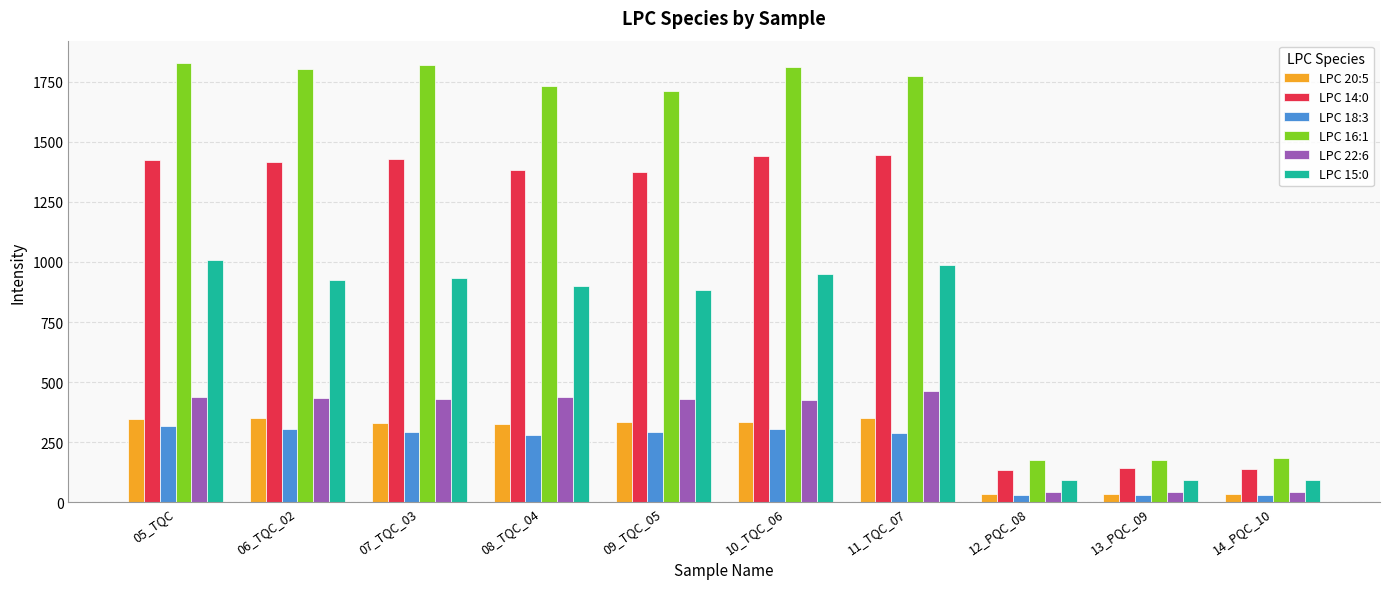

Which series has the widest spread of values?

LPC 16:1